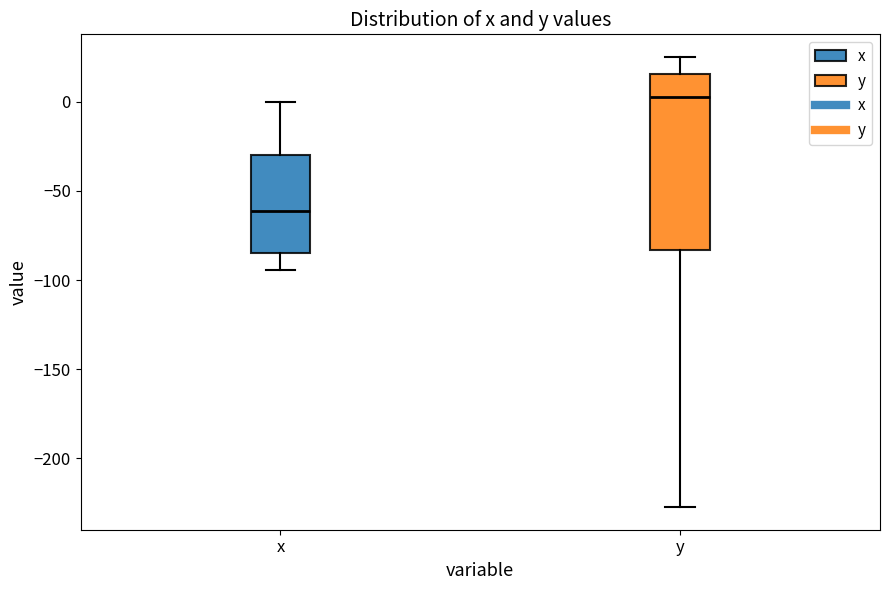

Reading left to right, transcribe this box plot: for each box, give where its median line is, the range the box spans, and where its two whiskers end, as read against the y-axis. The values are not printed on the chart, so give them approximately, as read against the axis.

x: median -60, box -85 to -30, whiskers -95 to 0
y: median 5, box -85 to 15, whiskers -225 to 25